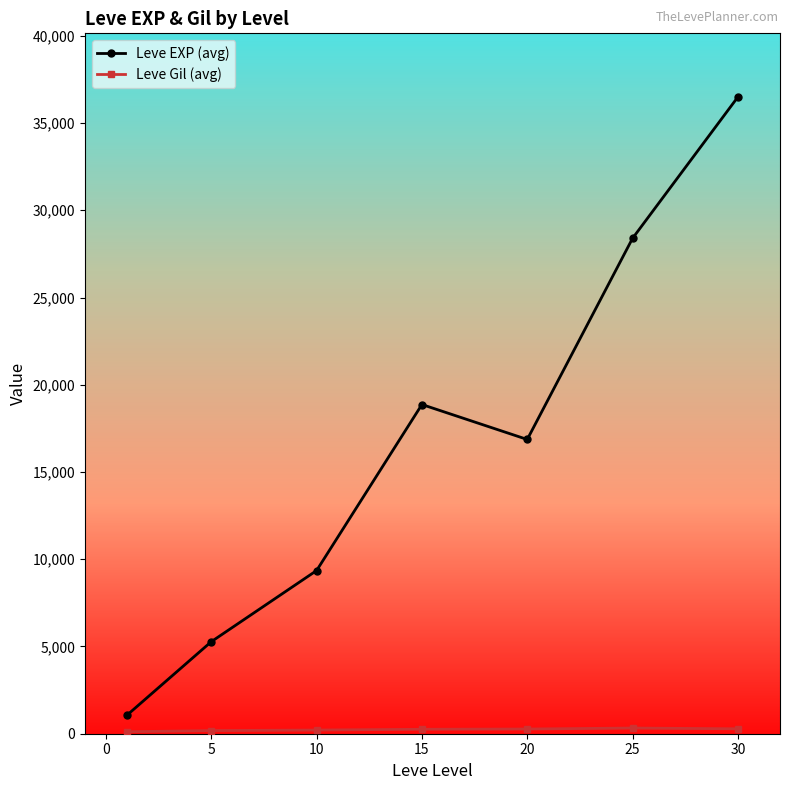

What is the difference between the maximum and minimum values in the Leve EXP (avg) series?

35427.5